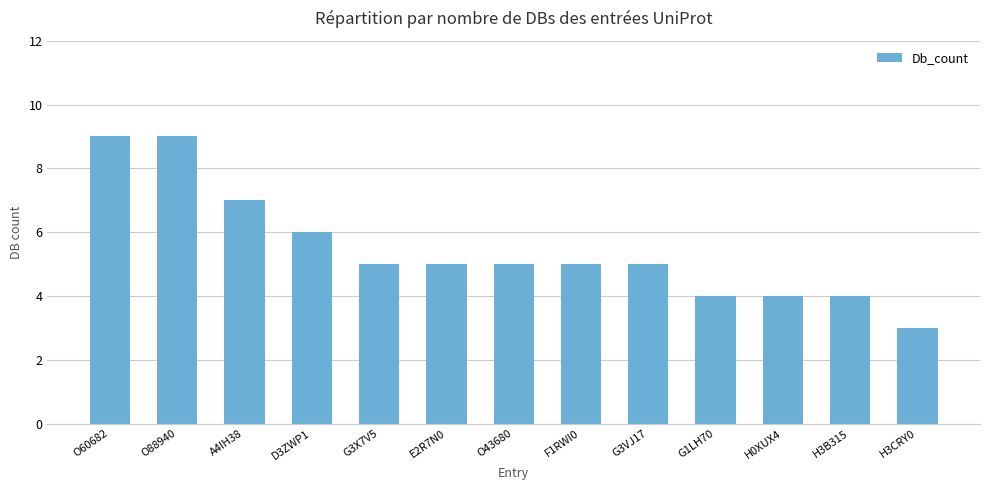

What is the difference between the maximum and minimum values?

6